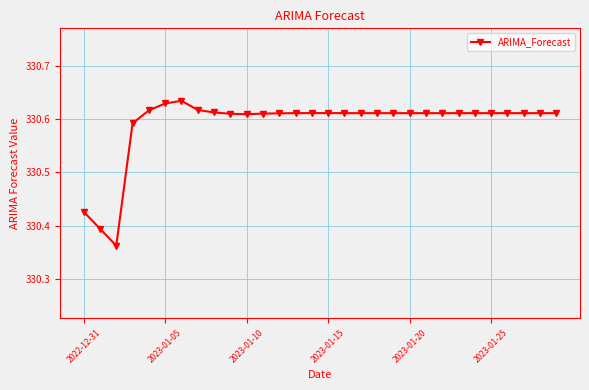

Does the chart display data point markers on the line(s)?

Yes